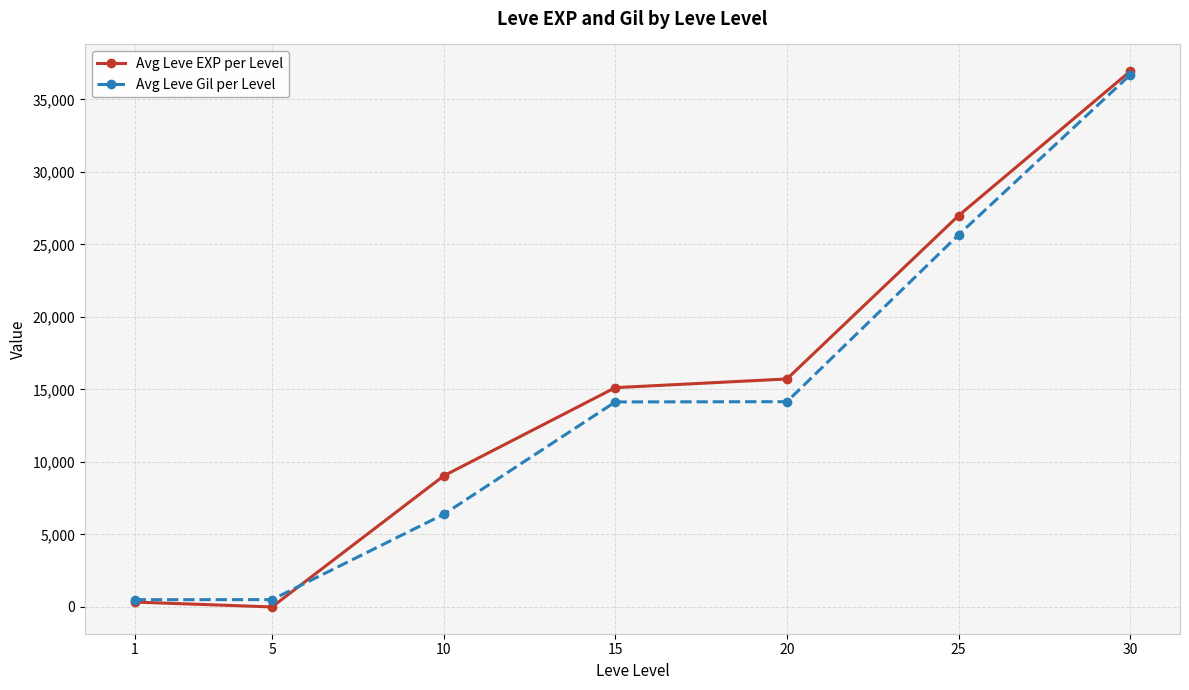

True or false: Avg Leve EXP per Level has a value of 4 at 5.

True